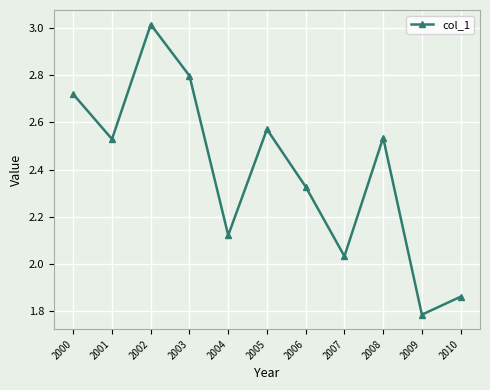

What is the ratio of the value at 2003 to the value at 2010?

1.5